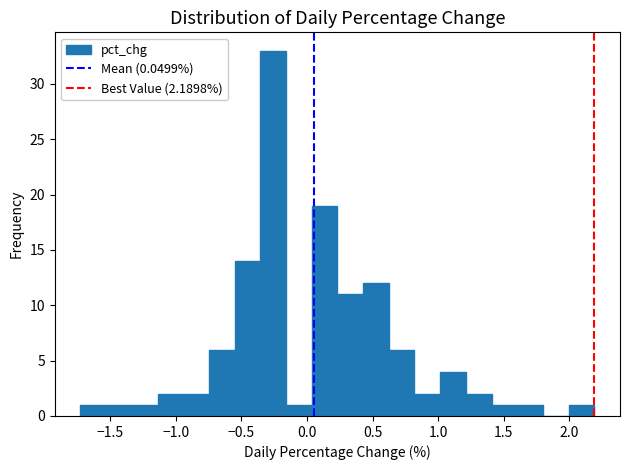

Around what value on the x-axis is the tallest bar? Give the approximate position of its centre, as read against the axis.

-0.25